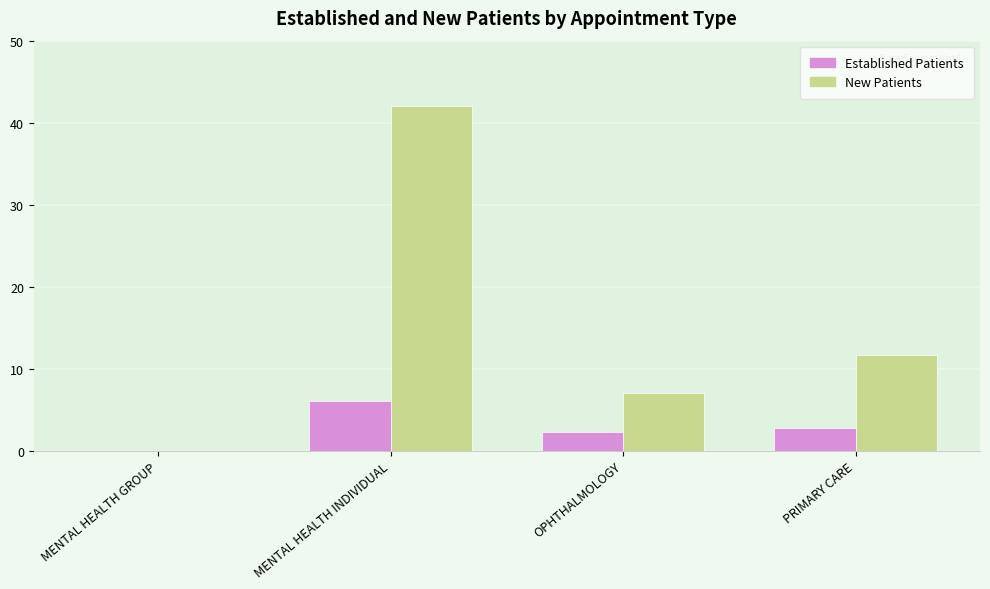

Which label corresponds to the largest value in the chart?

MENTAL HEALTH INDIVIDUAL